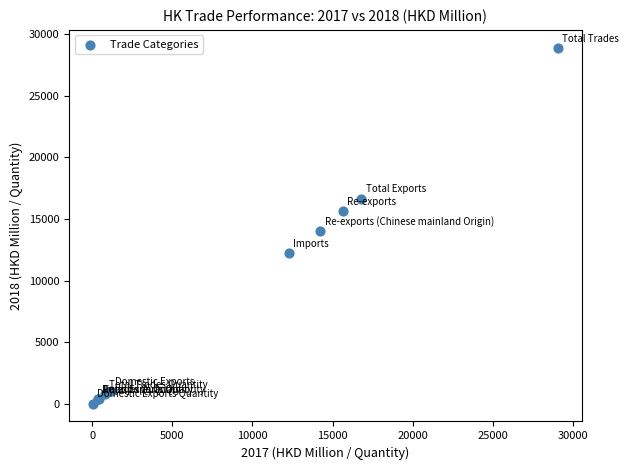

What Y value in the scatter plot is closest to 14464?

13999.4